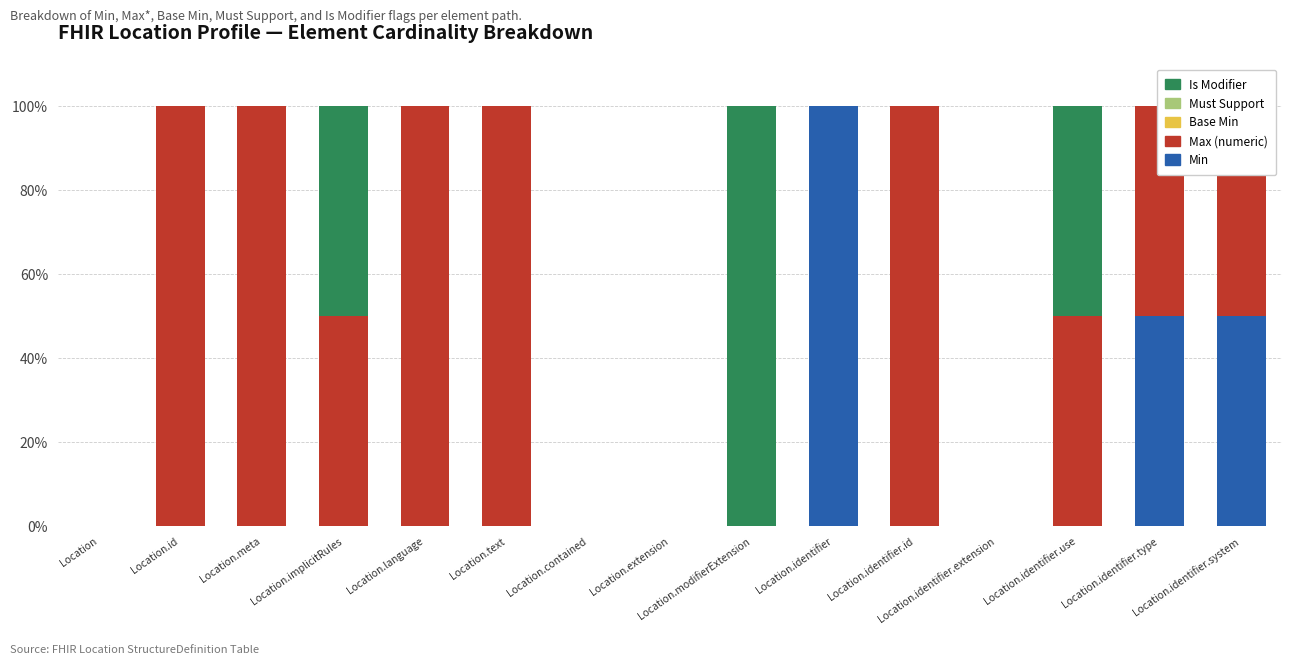

Which series changed the most between Location.id and Location.contained?

Max (numeric)